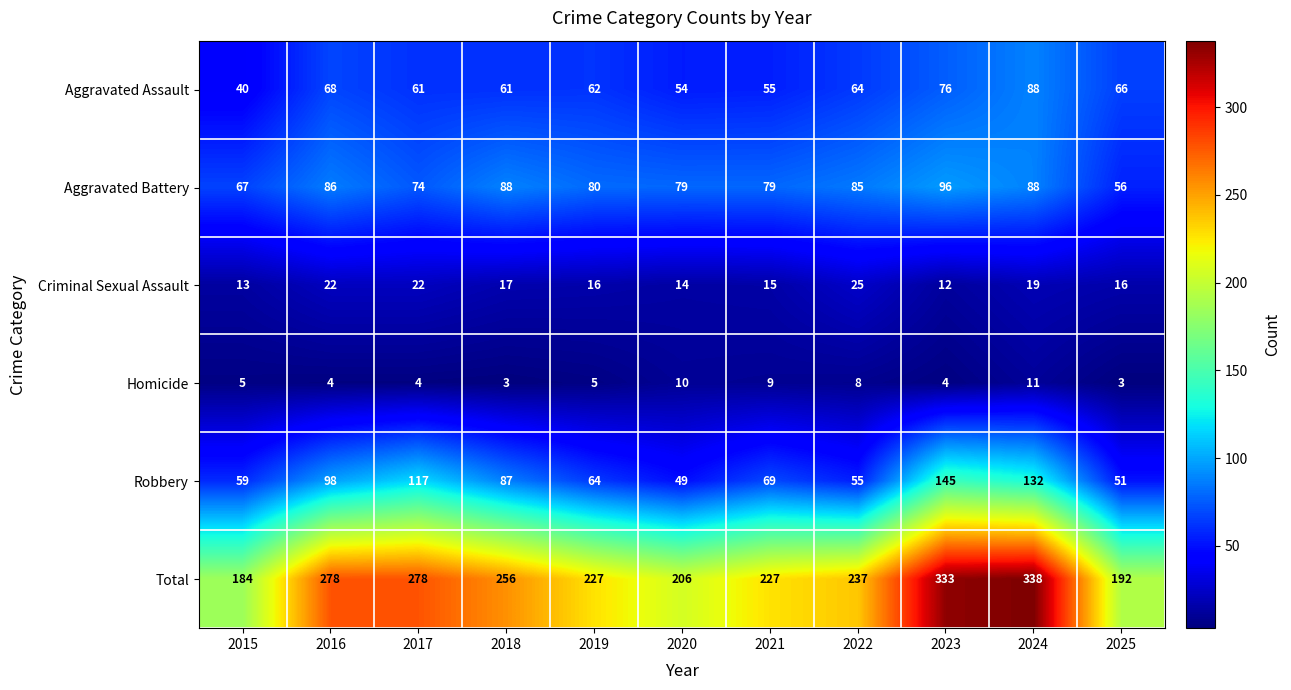

What is the minimum value for Homicide?

3